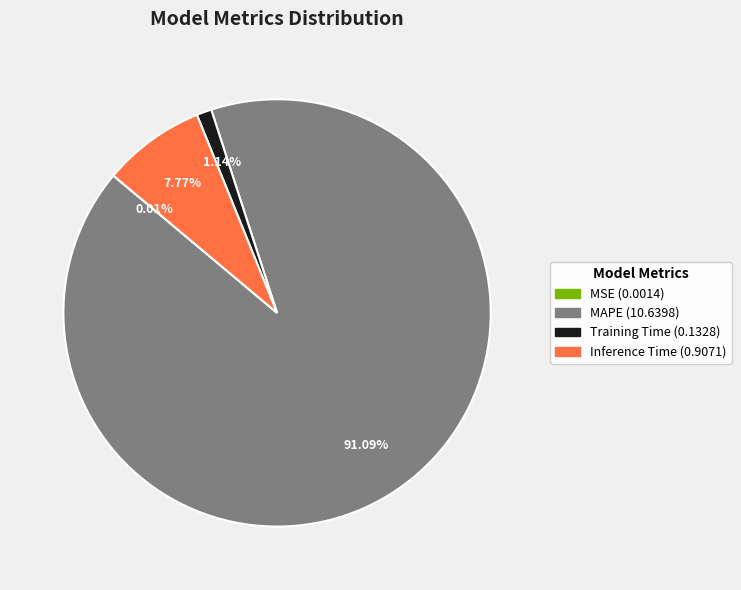

True or false: MAPE accounts for 91% of the total.

True